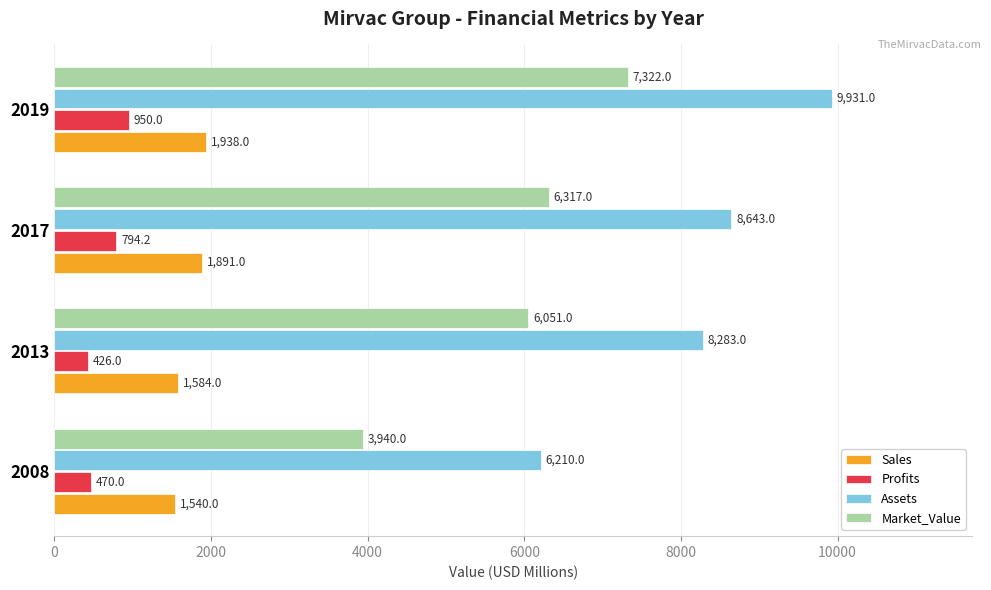

At which label is Sales closest to 1739?

2017